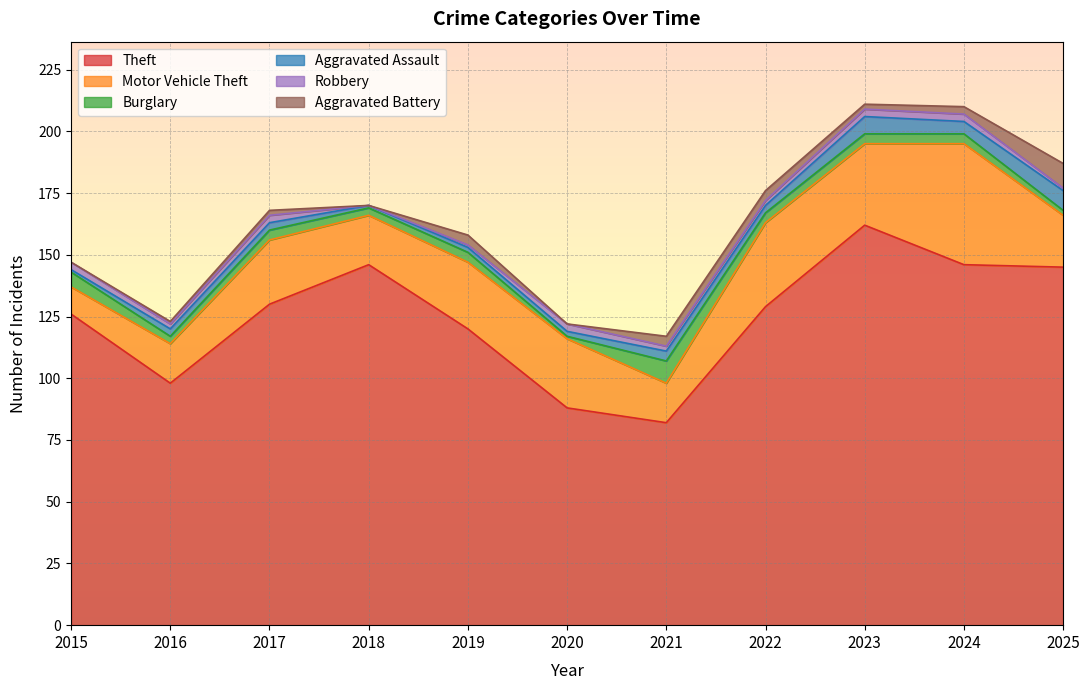

What is the difference between the maximum and minimum values in the Robbery series?

3